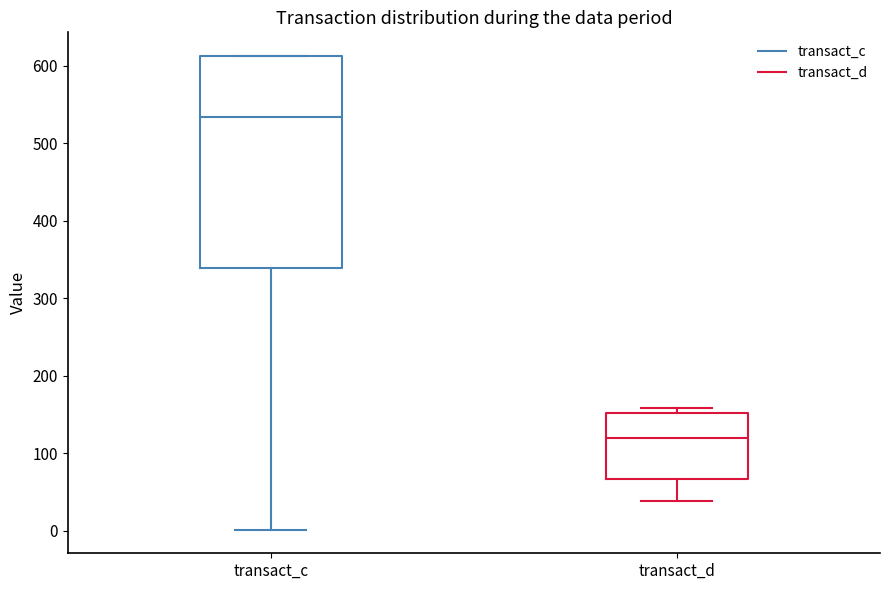

Reading left to right, read every box against the y-axis: the position of its median line, the range the box covers, and the ends of its whiskers. The values are not printed on the chart, so give them approximately, as read against the axis.

transact_c: median 530, box 340 to 610, whiskers 0 to 610
transact_d: median 120, box 70 to 150, whiskers 40 to 160